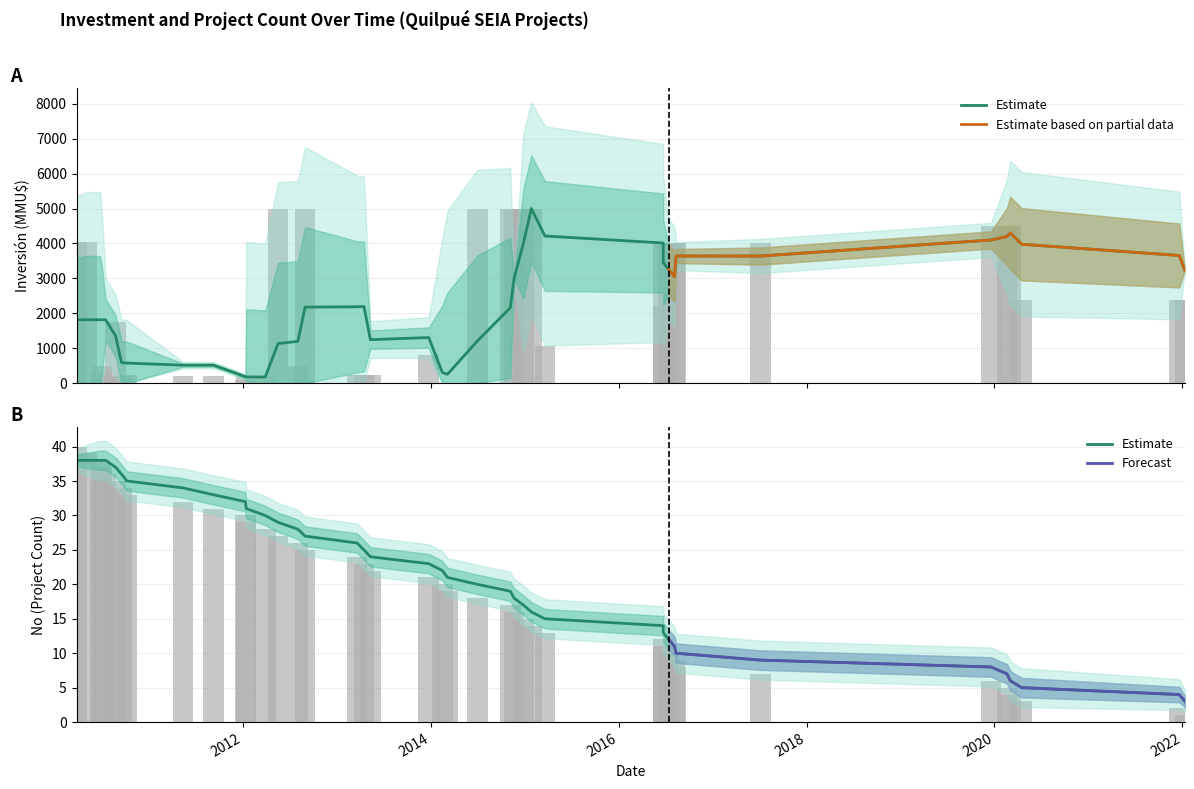

What is the minimum value for Forecast?

3.0